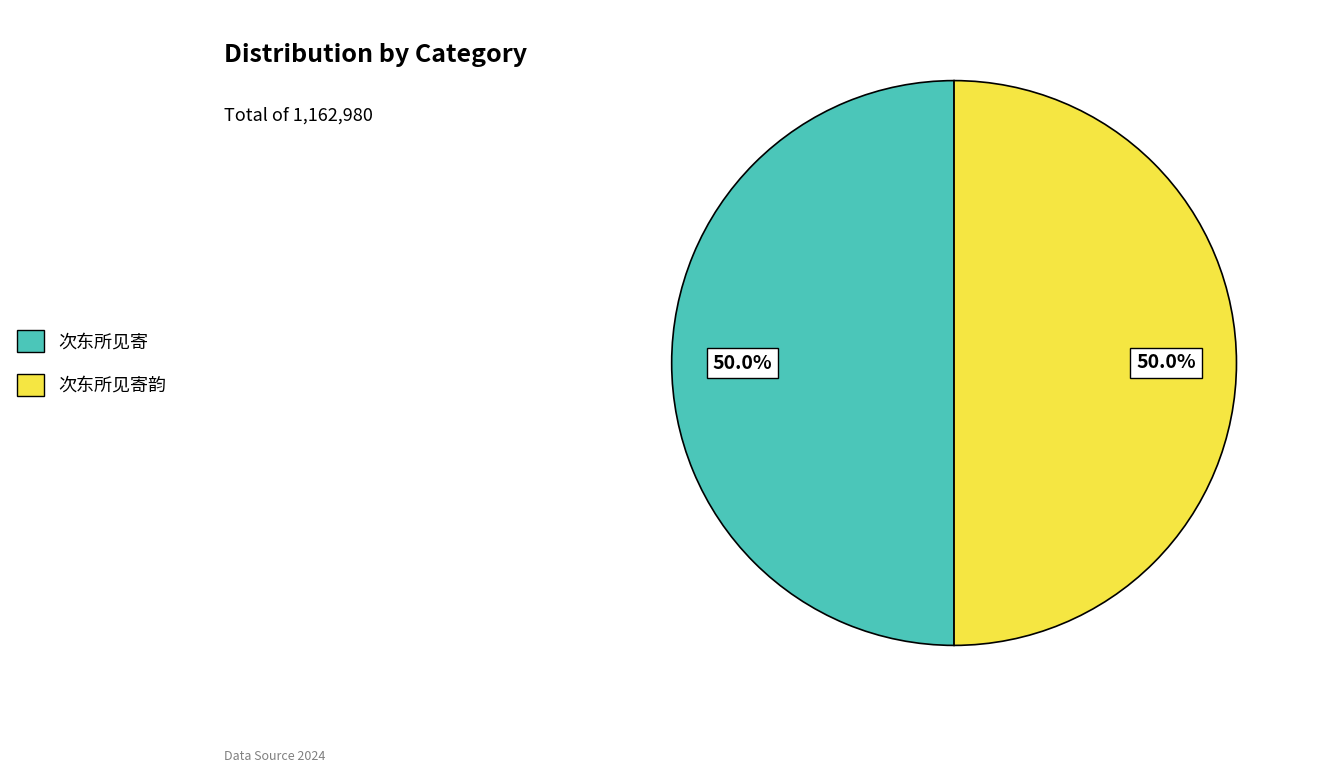

Approximately how many times larger is the value at 次东所见寄韵 compared to 次东所见寄?

1.0